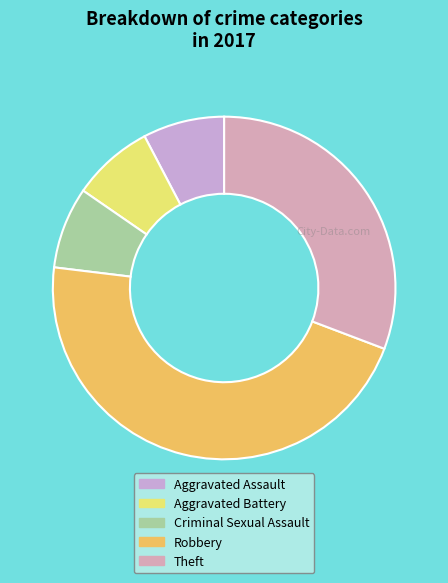

To the nearest percent, what is the combined percentage of Theft and Criminal Sexual Assault?

38%